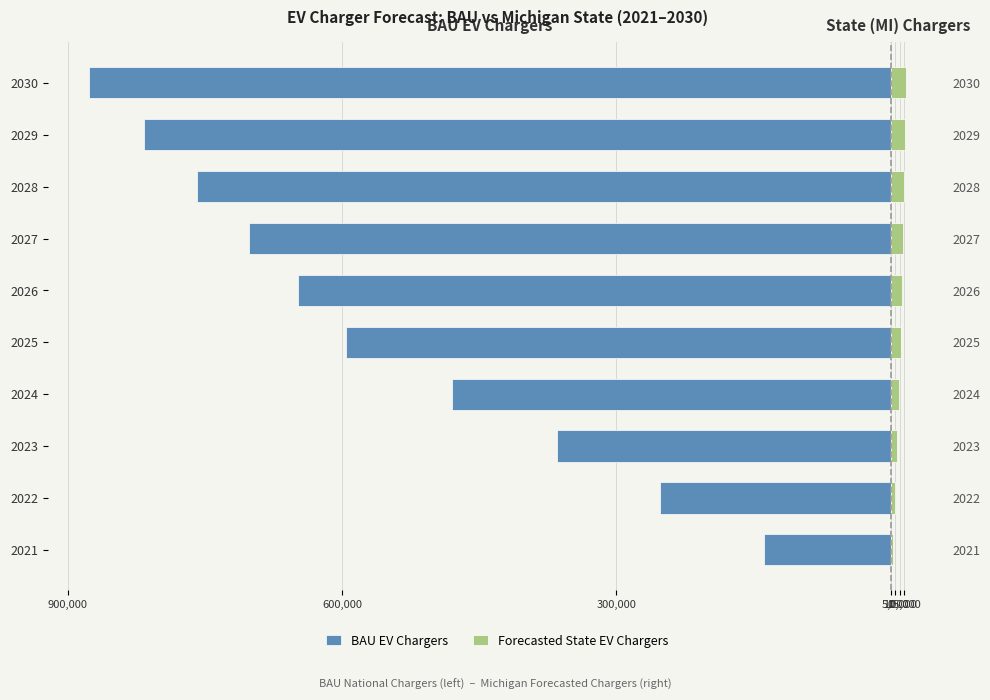

What are all the series names shown in the legend?

BAU EV Chargers, Forecasted State EV Chargers